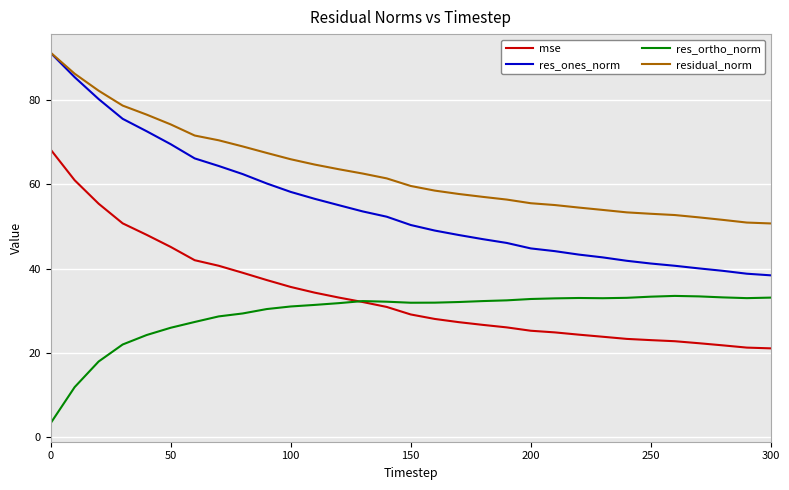

True or false: residual_norm and res_ortho_norm intersect in this chart.

False